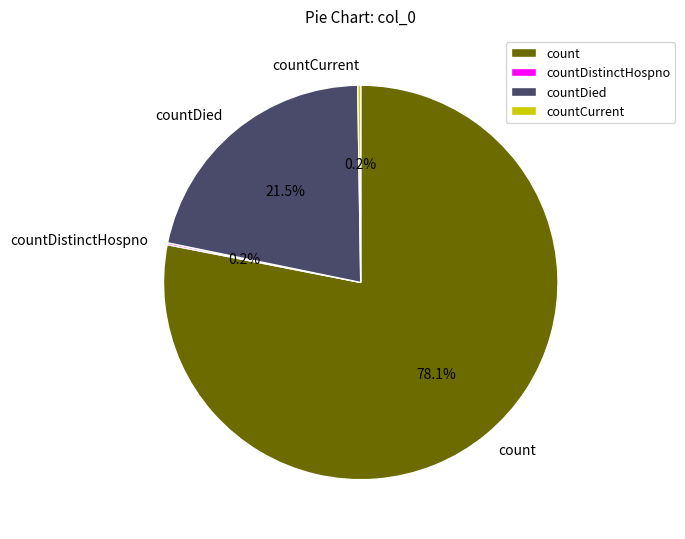

Is there a majority slice in this chart?

Yes